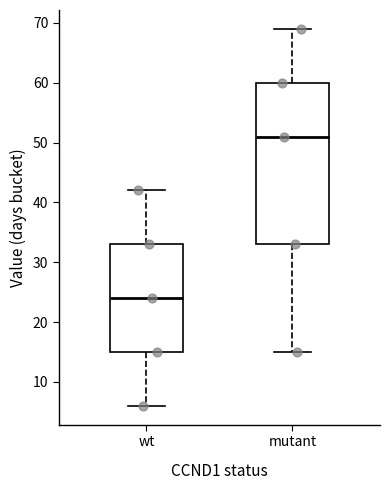

Where is the lower edge of the box for mutant on the y-axis? The values are not printed on the chart, so give them approximately, as read against the axis.

33